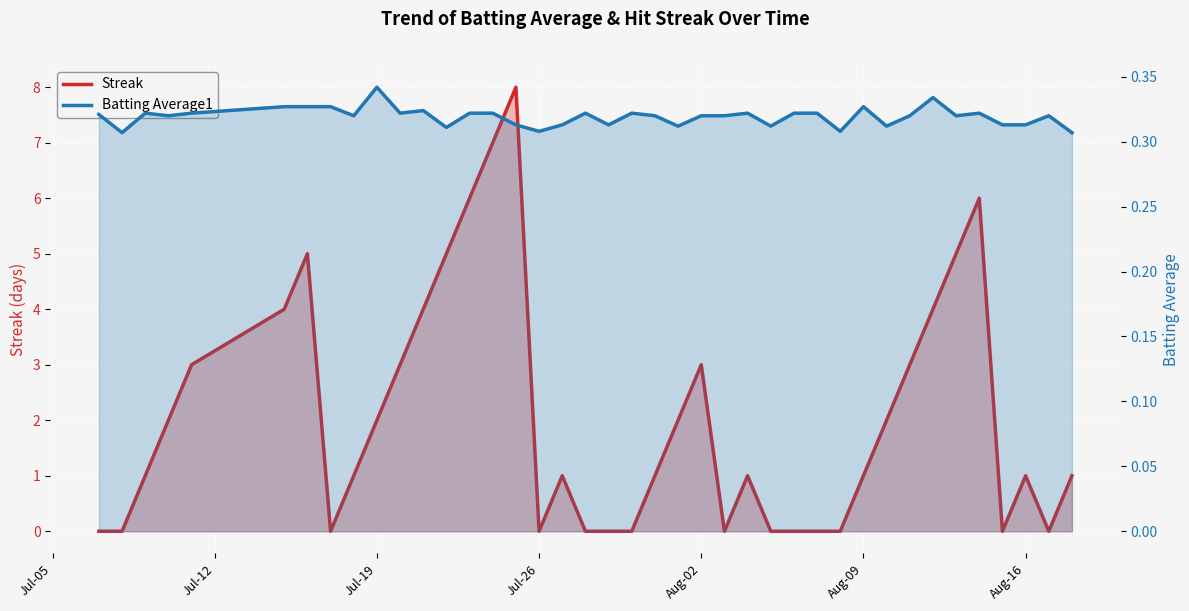

What are all the series names shown in the legend?

Streak, Batting Average1